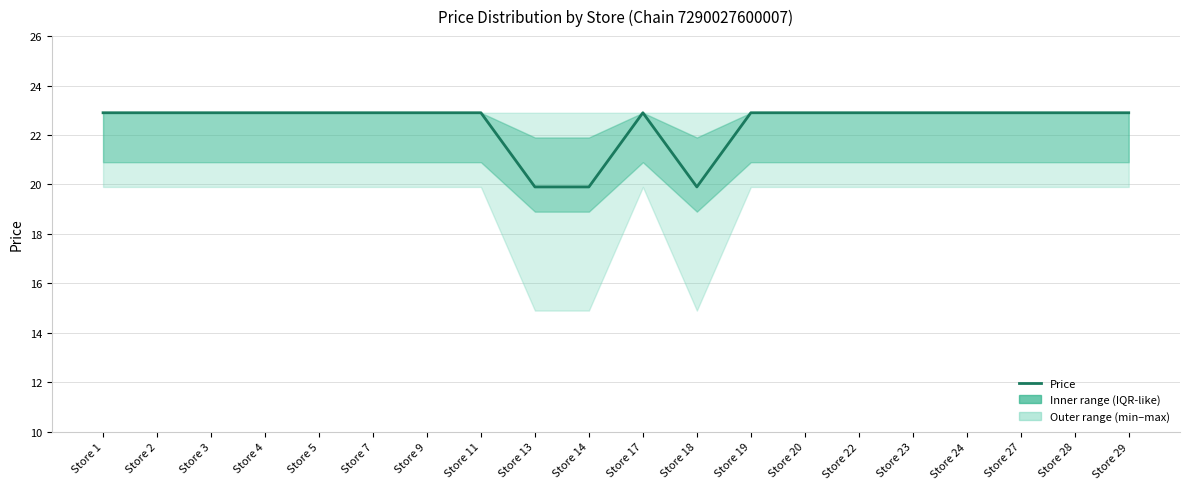

How many lines are shown in the chart?

1